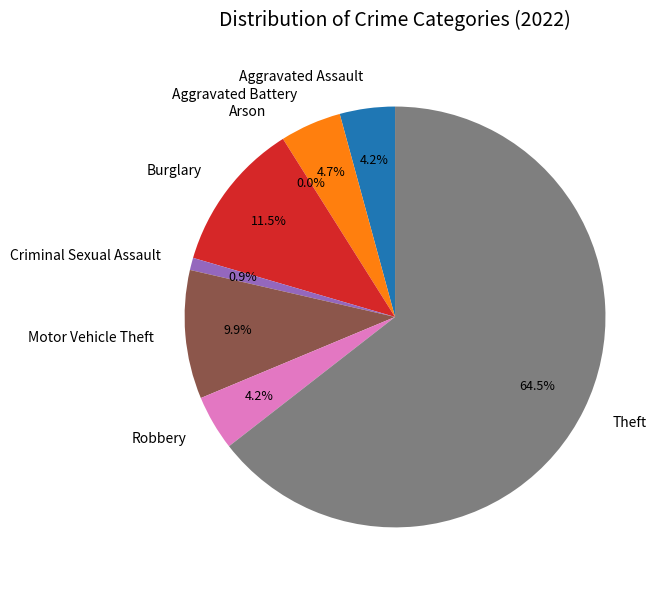

What is the total percentage of Theft and Robbery?

68.7%